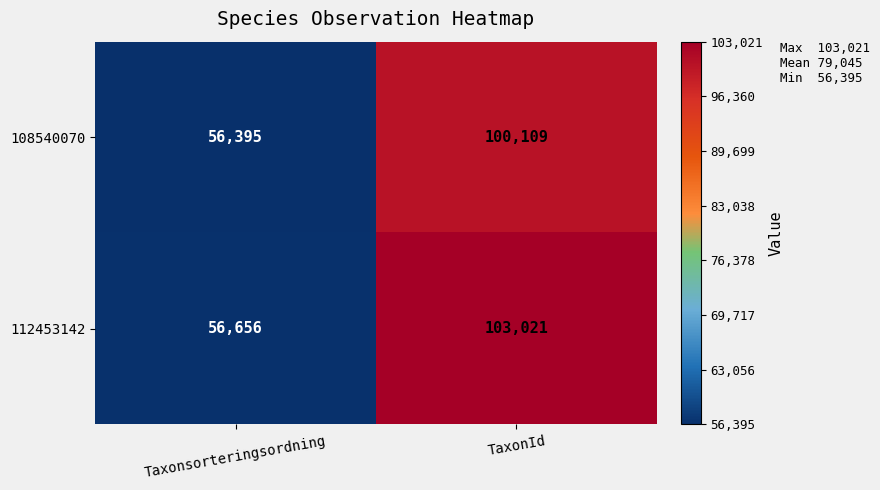

What is the minimum value shown in the chart?

56395